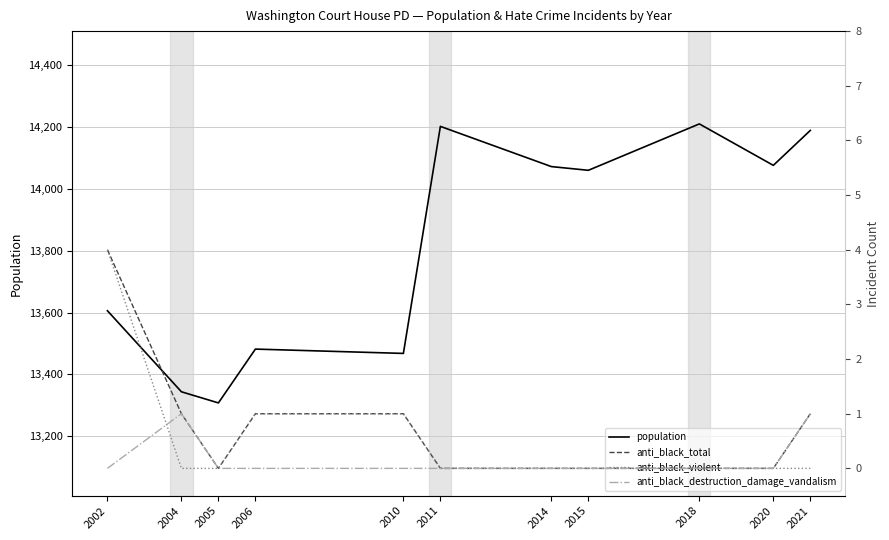

Reading left to right, extract all data points from this chart.

population: 2002=13606	2004=13344	2005=13308	2006=13482	2010=13468	2011=14202	2014=14072	2015=14060	2018=14210	2020=14076	2021=14189
anti_black_total: 2002=4	2004=1	2005=0	2006=1	2010=1	2011=0	2014=0	2015=0	2018=0	2020=0	2021=1
anti_black_violent: 2002=4	2004=0	2005=0	2006=1	2010=1	2011=0	2014=0	2015=0	2018=0	2020=0	2021=0
anti_black_destruction_damage_vandalism: 2002=0	2004=1	2005=0	2006=0	2010=0	2011=0	2014=0	2015=0	2018=0	2020=0	2021=1